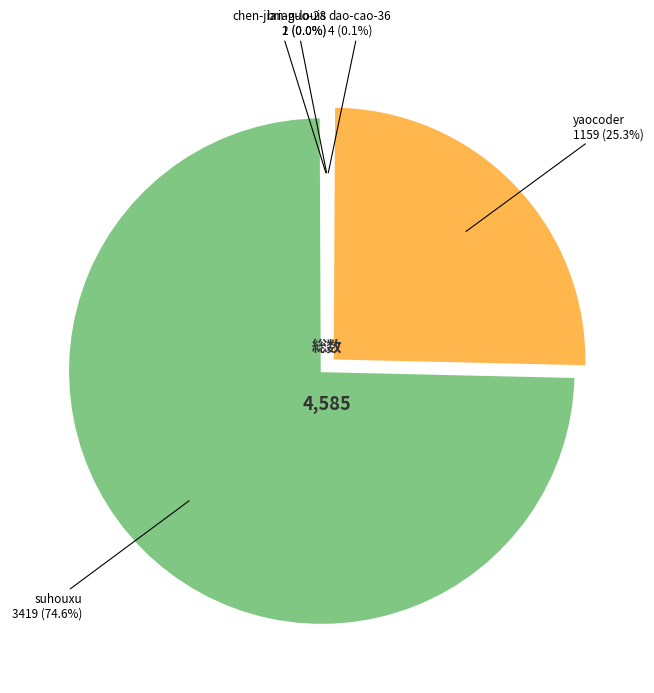

Is there any slice that represents more than half of the pie?

Yes